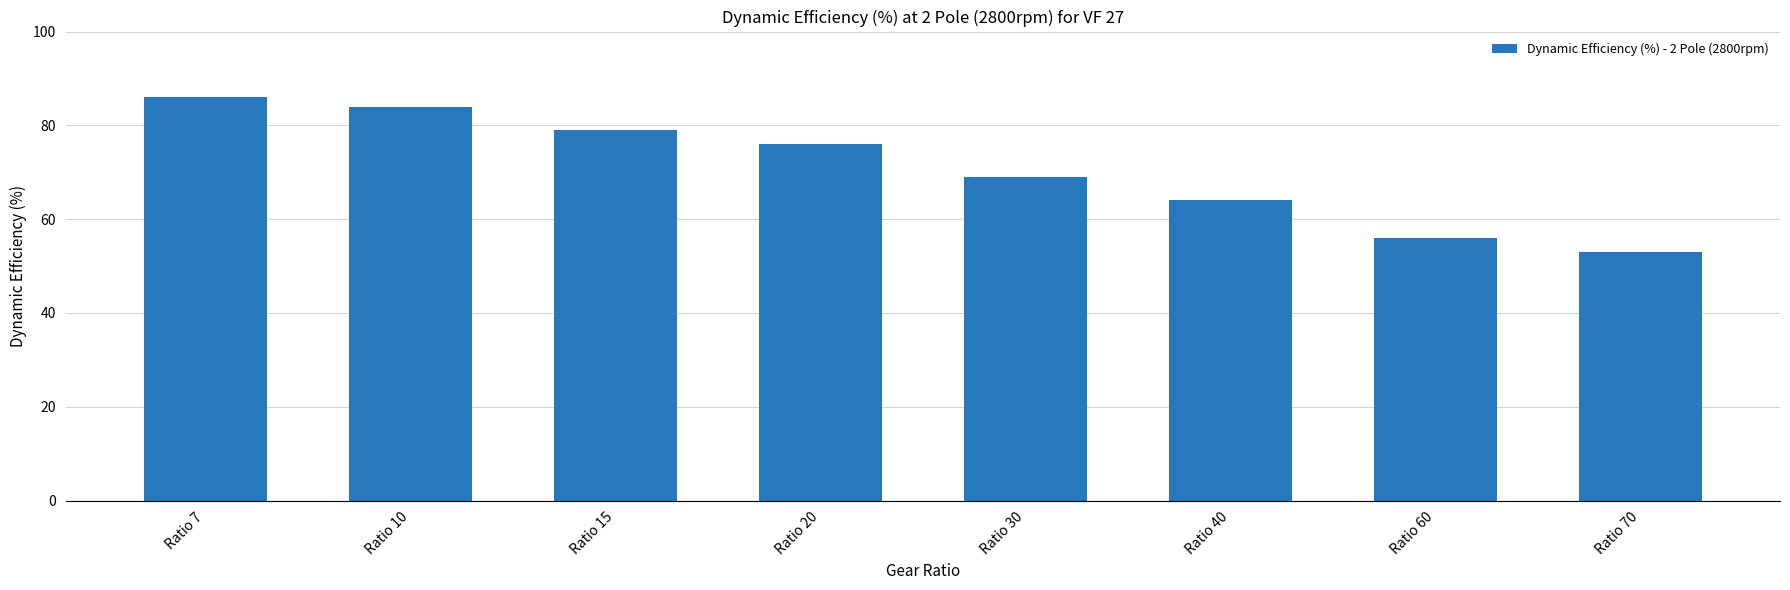

The chart shows a value of 76 at Ratio 20. True or false?

True